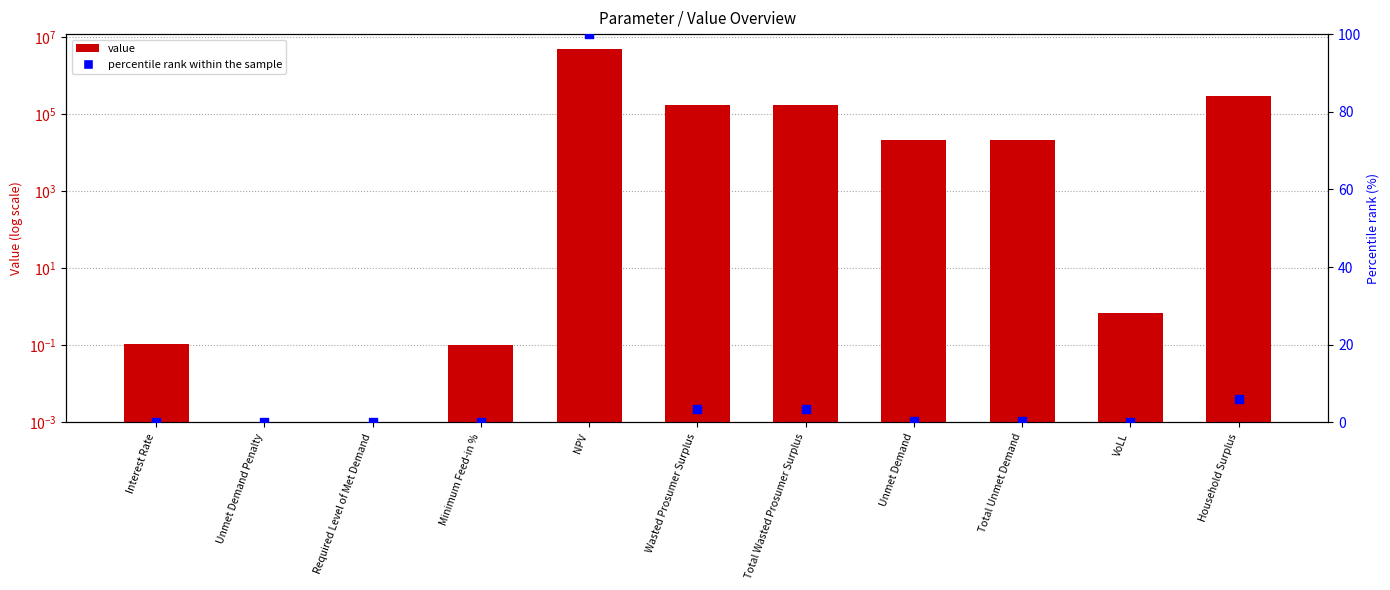

Which series has the largest Y range (max minus min)?

value